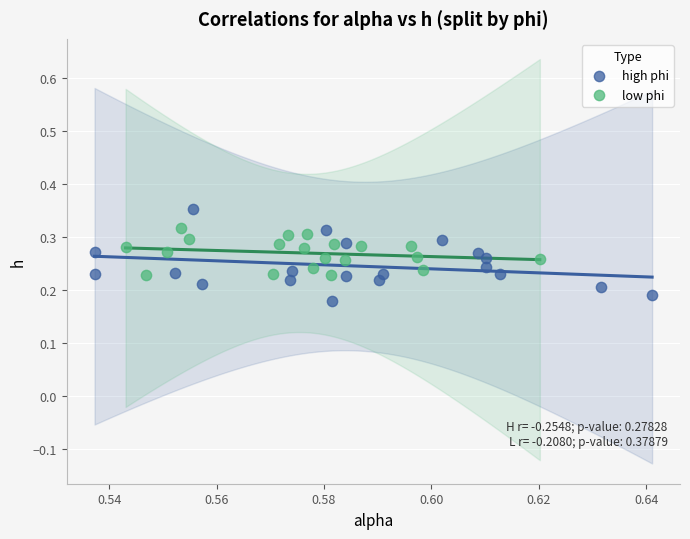

Which series reaches the minimum Y coordinate?

high phi